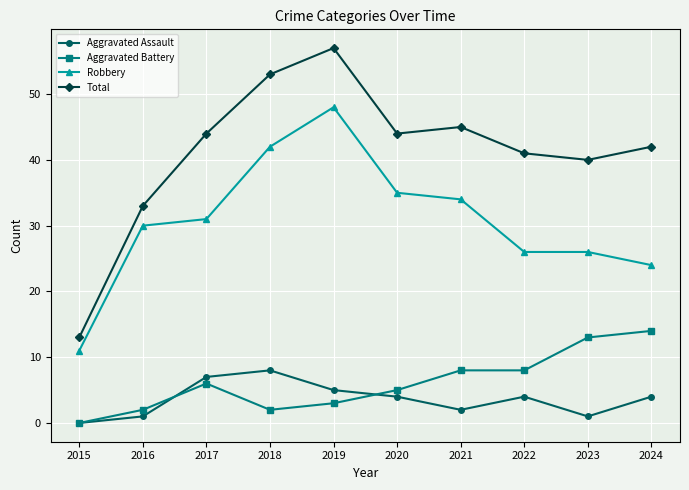

True or false: Robbery and Aggravated Battery cross at least once.

False